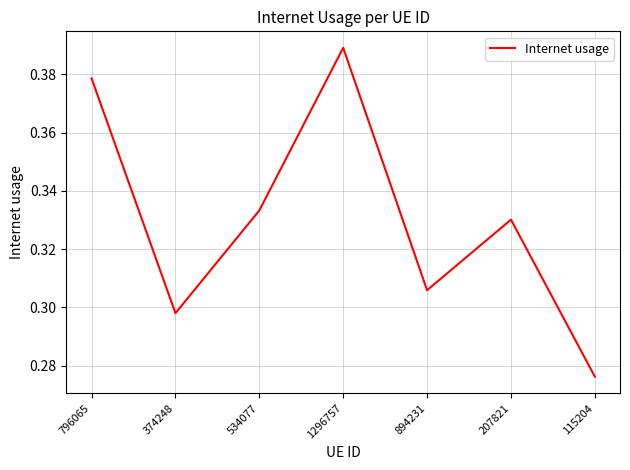

Which has a higher value, 207821 or 1296757?

1296757